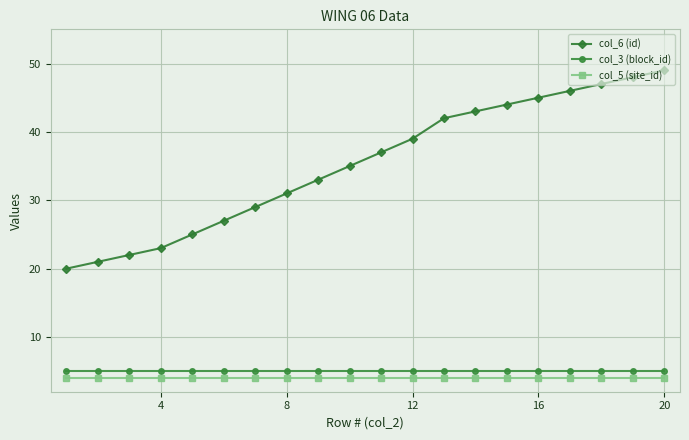

Which series has the widest spread of values?

col_6 (id)